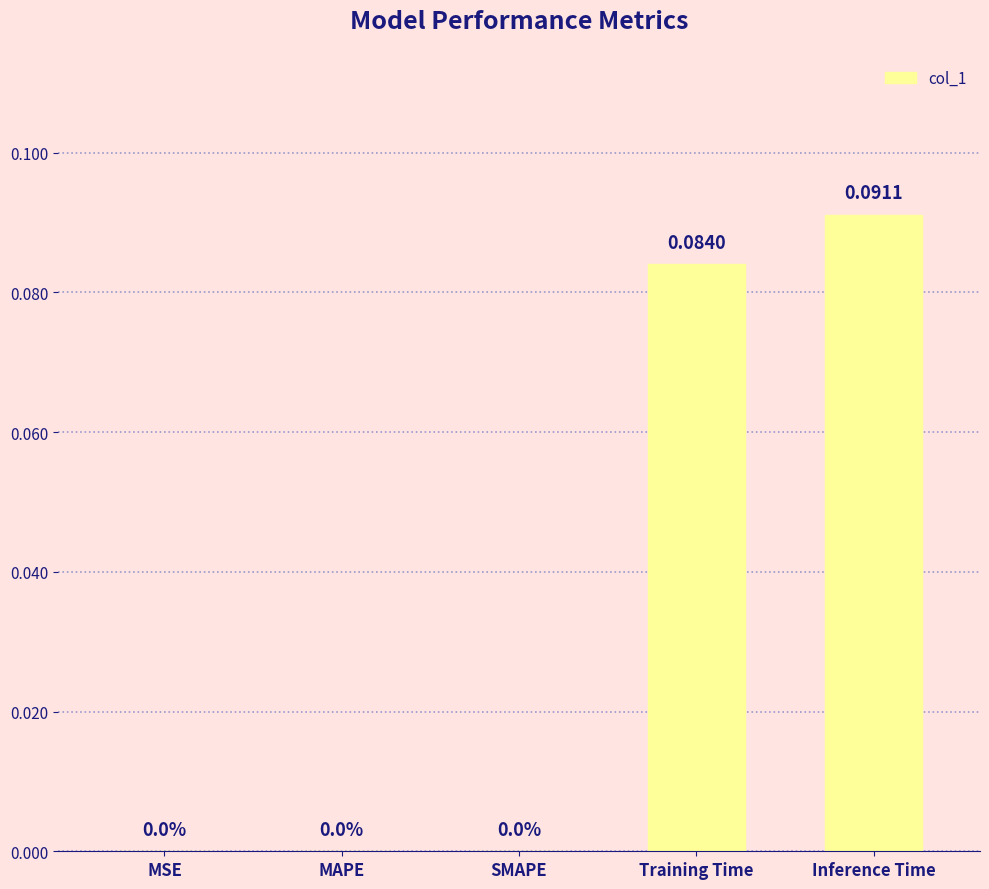

At which category does the chart reach its peak across all series?

Inference Time